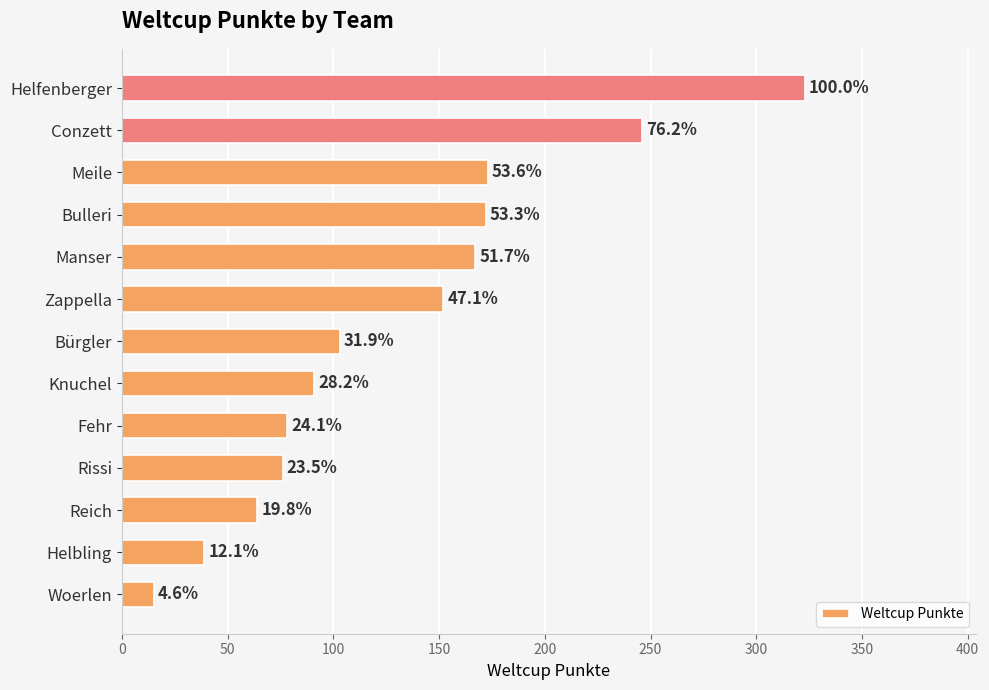

What is the average value?

131